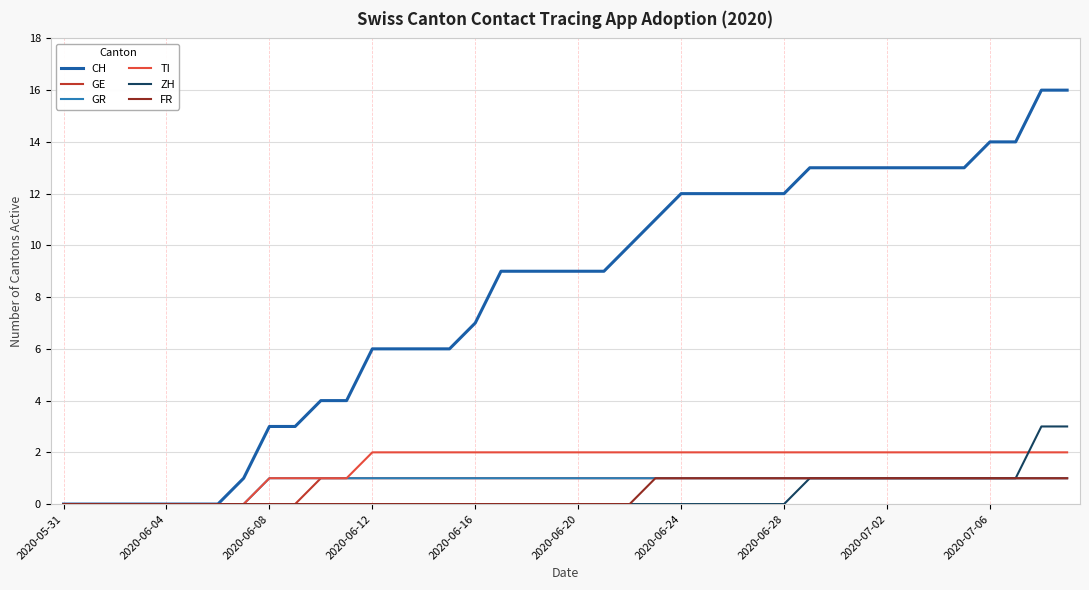

Which series has the largest total across all categories?

CH